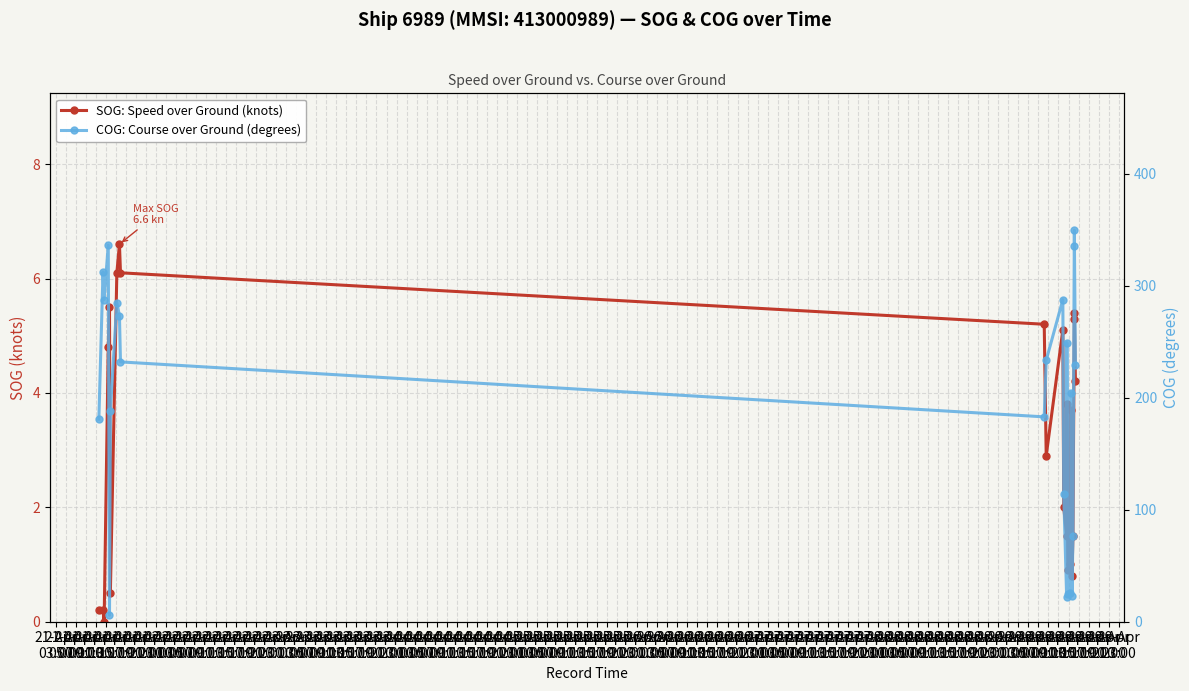

True or false: COG: Course over Ground (degrees) and SOG: Speed over Ground (knots) cross at least once.

False